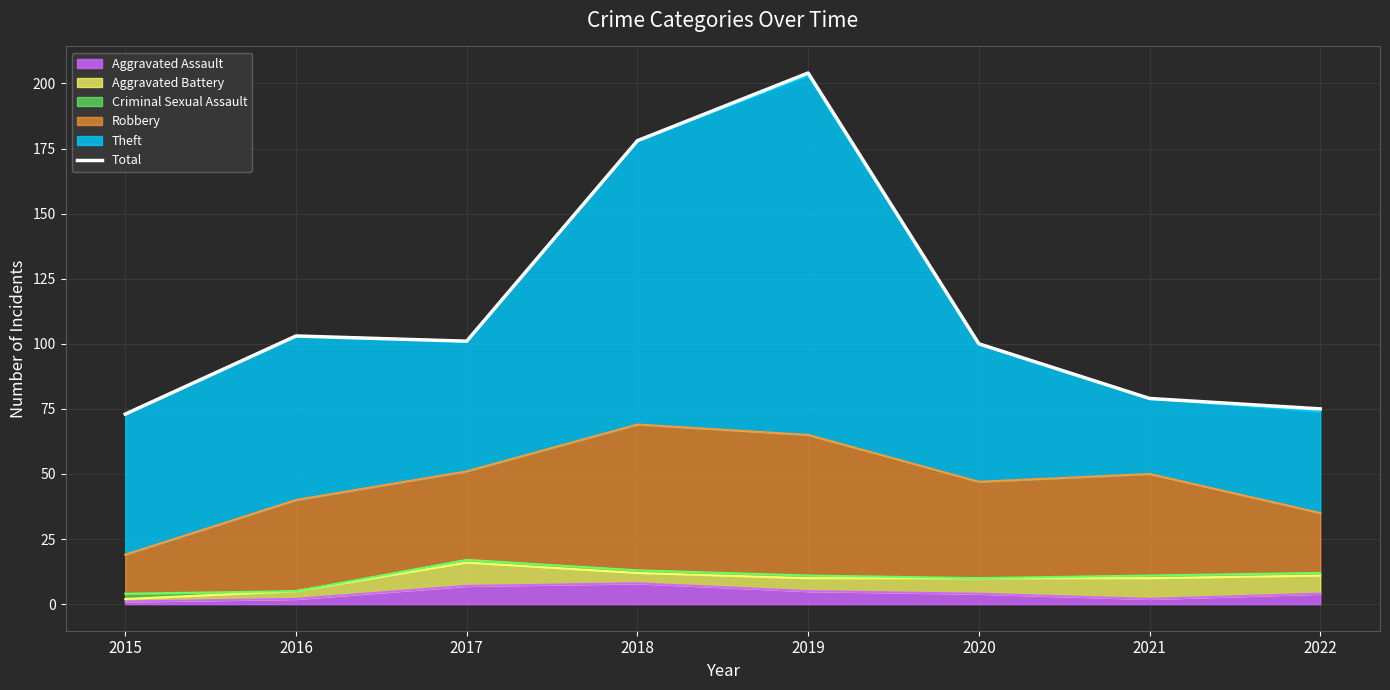

True or false: there are more than 2 points higher than both neighbors.

False